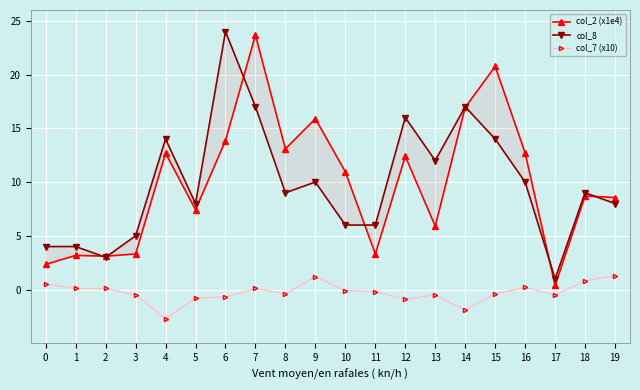

At which label does col_2 (x1e4) first exceed 10?

4